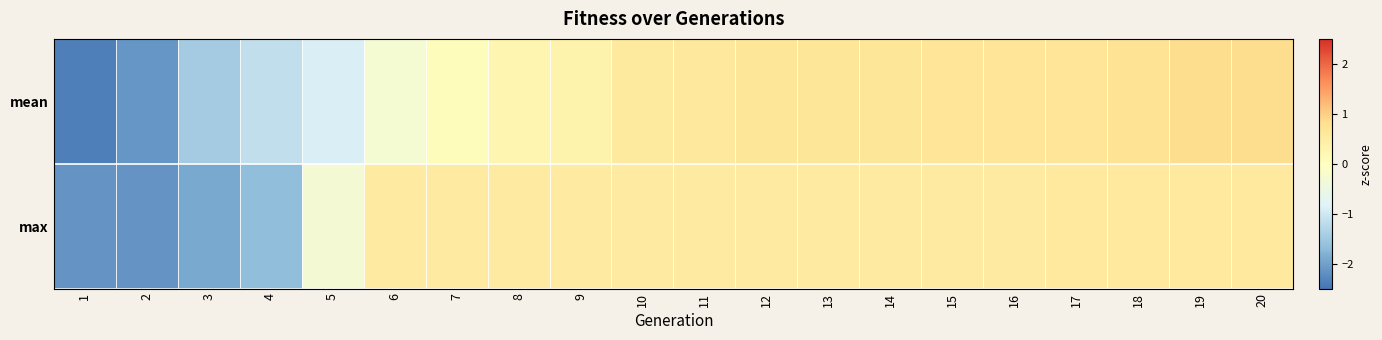

Reading left to right, transcribe all the data shown in this chart.

mean: 1=-2.4	2=-2.1	3=-1.4	4=-1.2	5=-0.9	6=-0.3	7=0.1	8=0.2	9=0.3	10=0.6	11=0.6	12=0.7	13=0.7	14=0.7	15=0.7	16=0.7	17=0.7	18=0.7	19=0.9	20=0.9
max: 1=-2.1	2=-2.1	3=-1.9	4=-1.7	5=-0.3	6=0.5	7=0.5	8=0.5	9=0.5	10=0.5	11=0.5	12=0.5	13=0.5	14=0.5	15=0.5	16=0.5	17=0.6	18=0.6	19=0.6	20=0.6